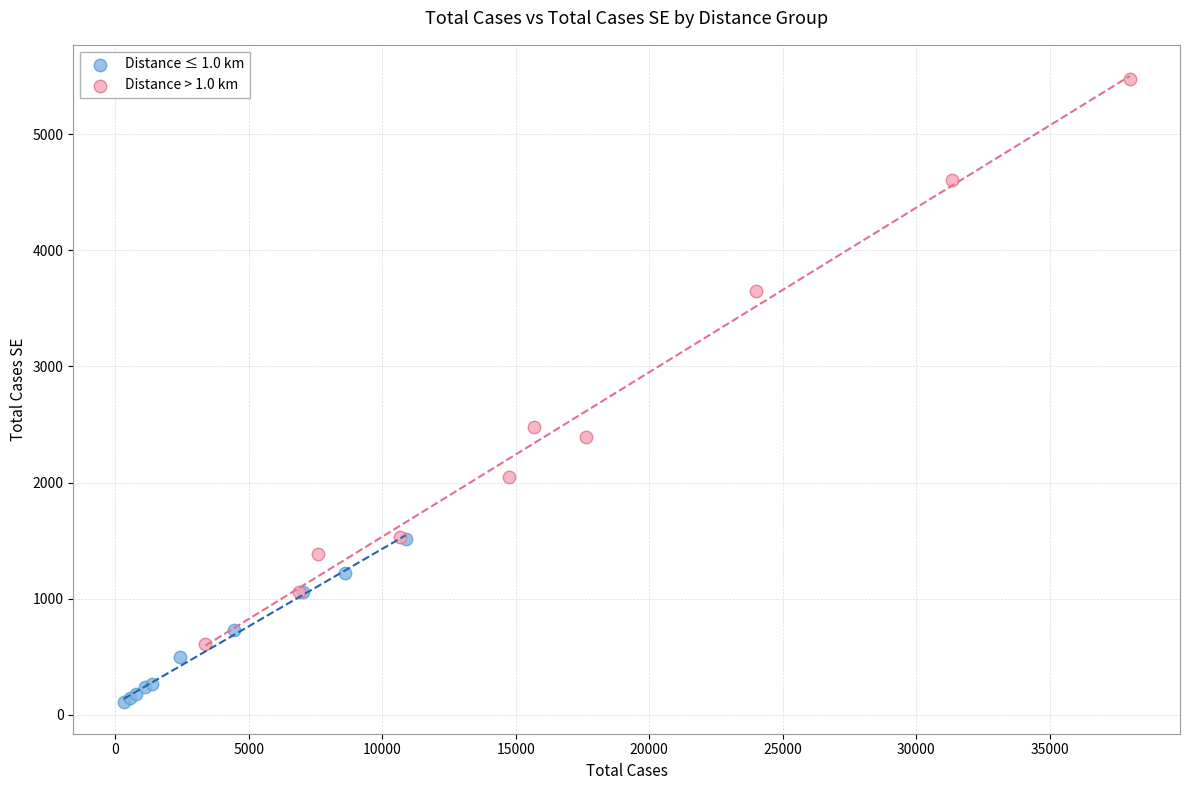

Which series contains the highest Y value?

Distance > 1.0 km